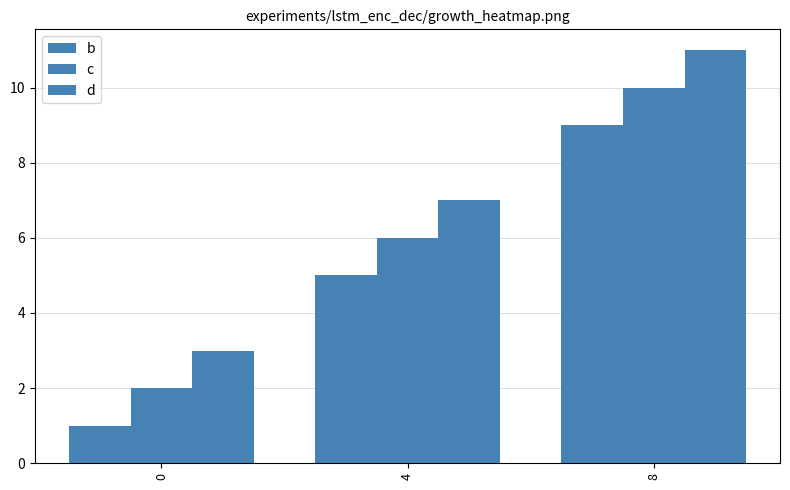

How many bars are there in each group?

3